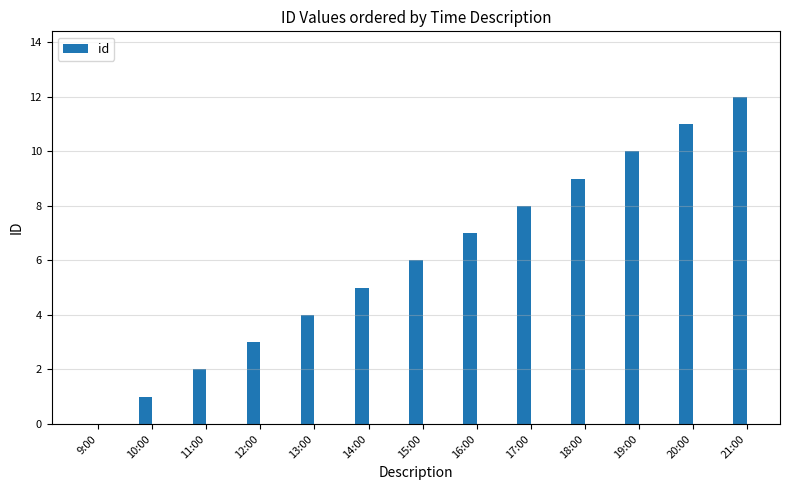

What is the sum of the values at 9:00 and 13:00?

4